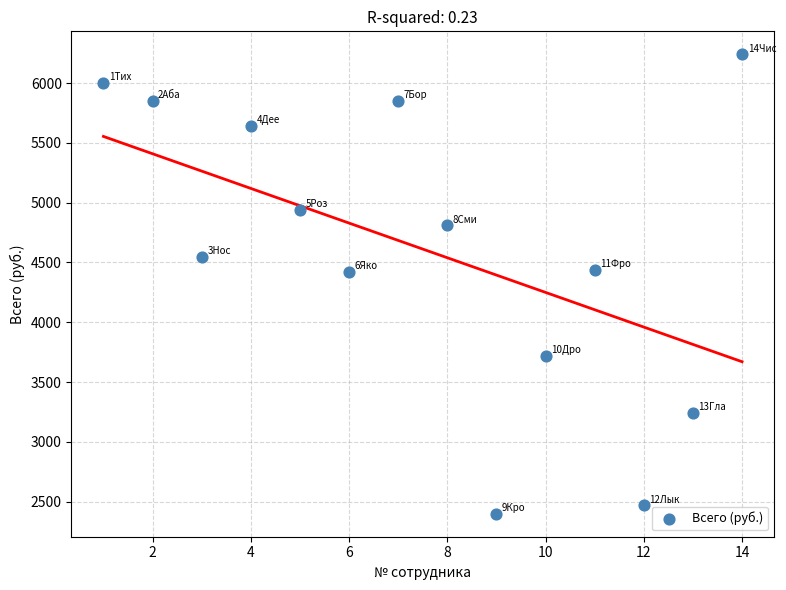

What is the range of X values (max minus min)?

13